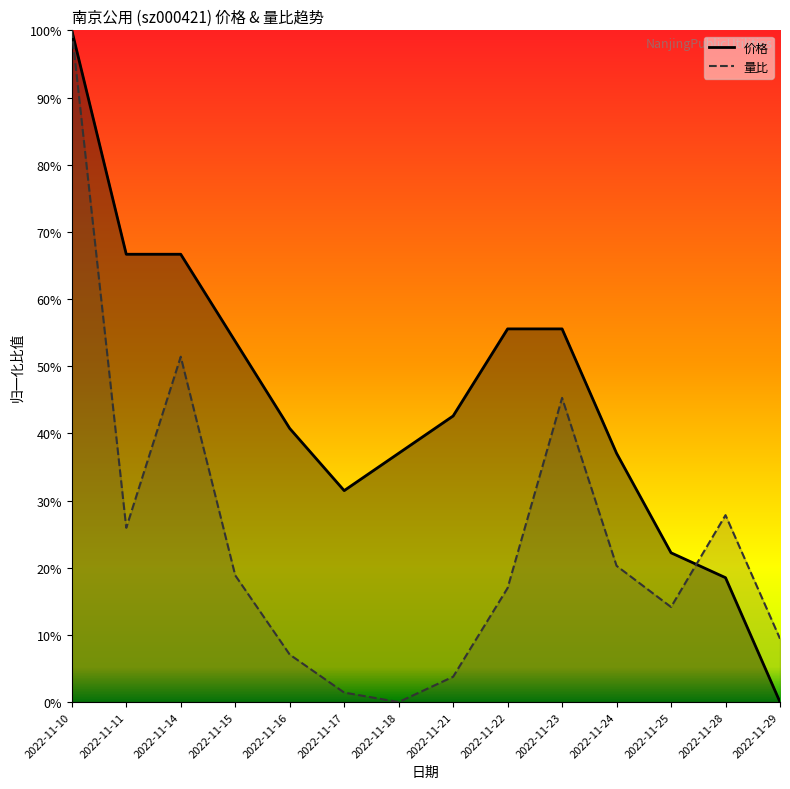

The value of 价格 at 2022-11-29 is 0.0. True or false?

True